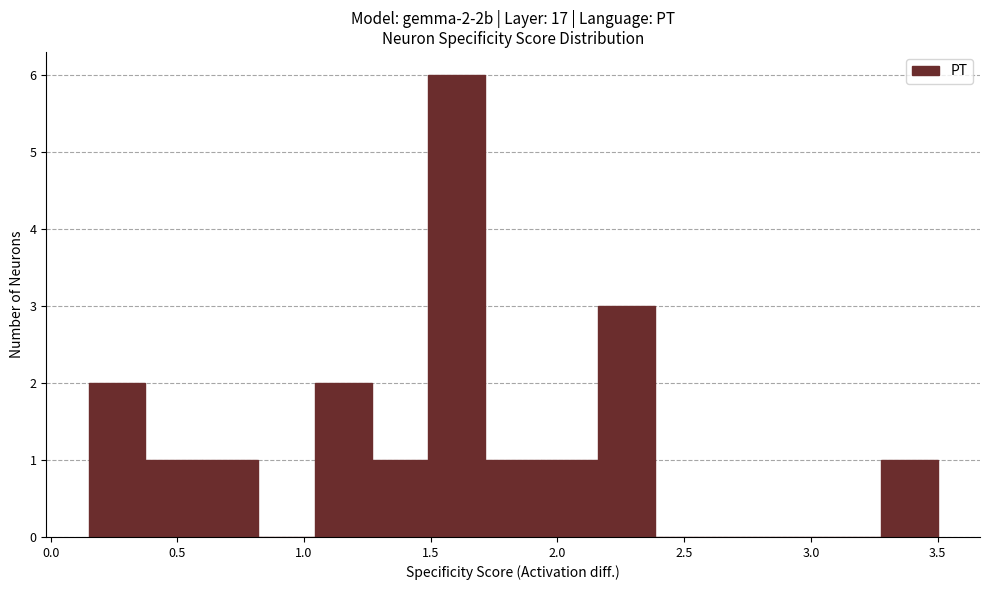

Which range on the x-axis has the tallest bar?

1.50 to 1.70